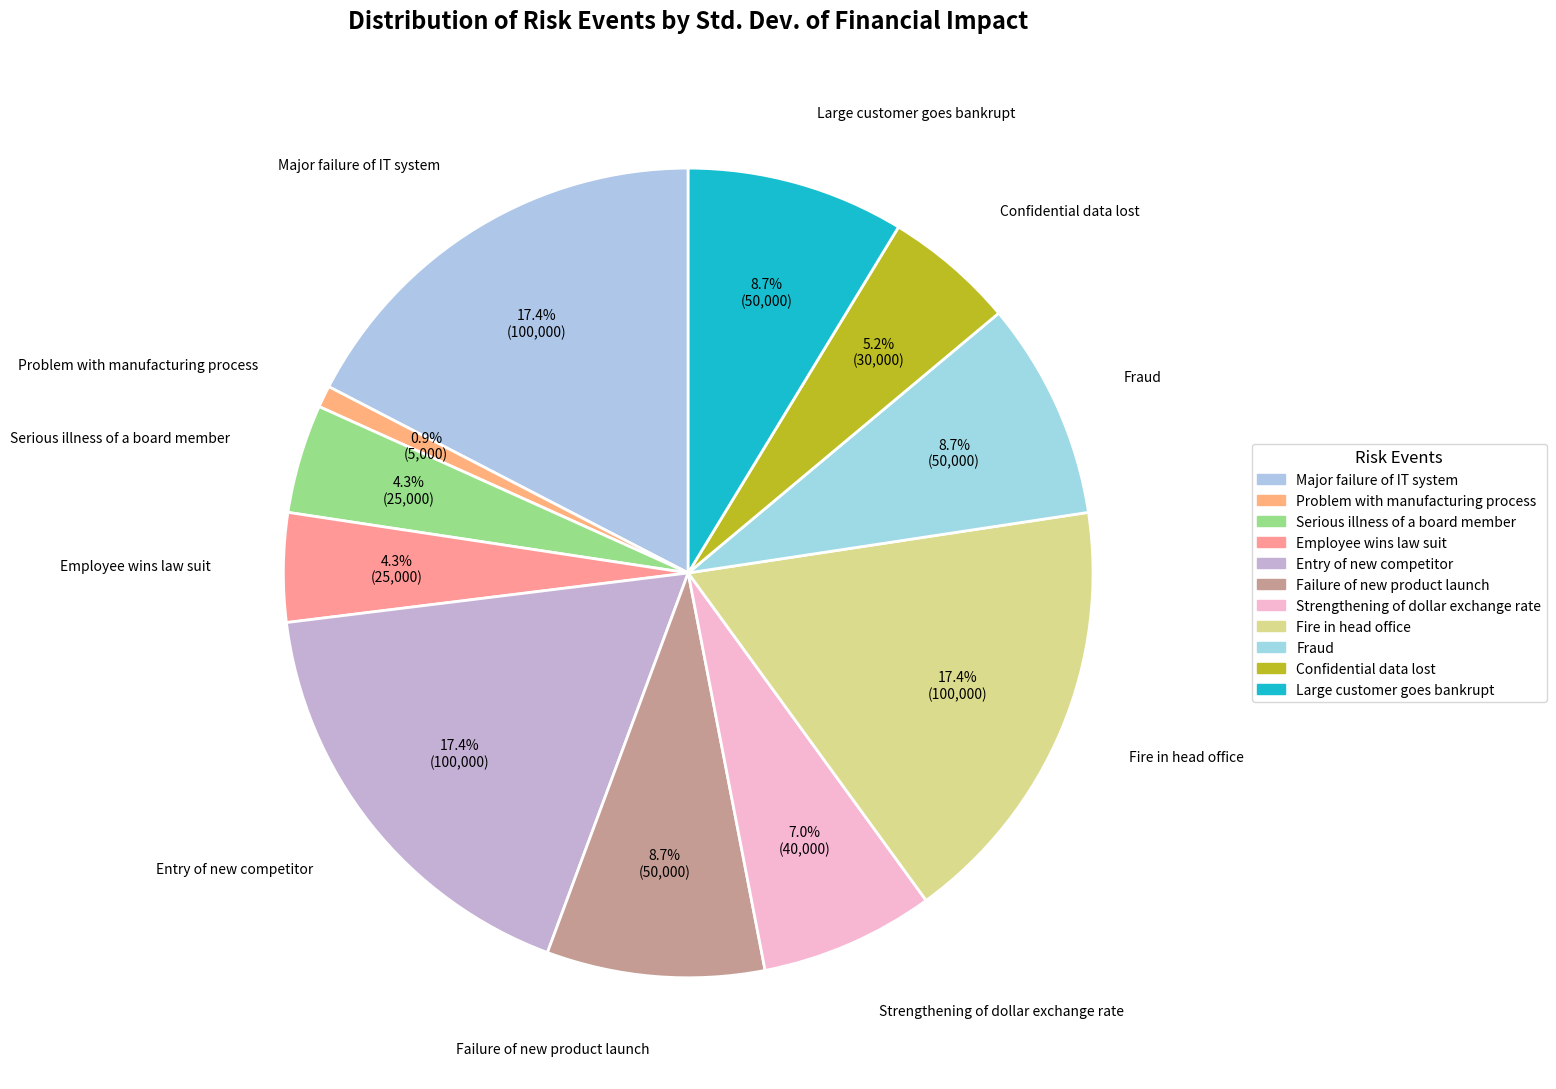

Between Confidential data lost and Problem with manufacturing process, which is larger?

Confidential data lost